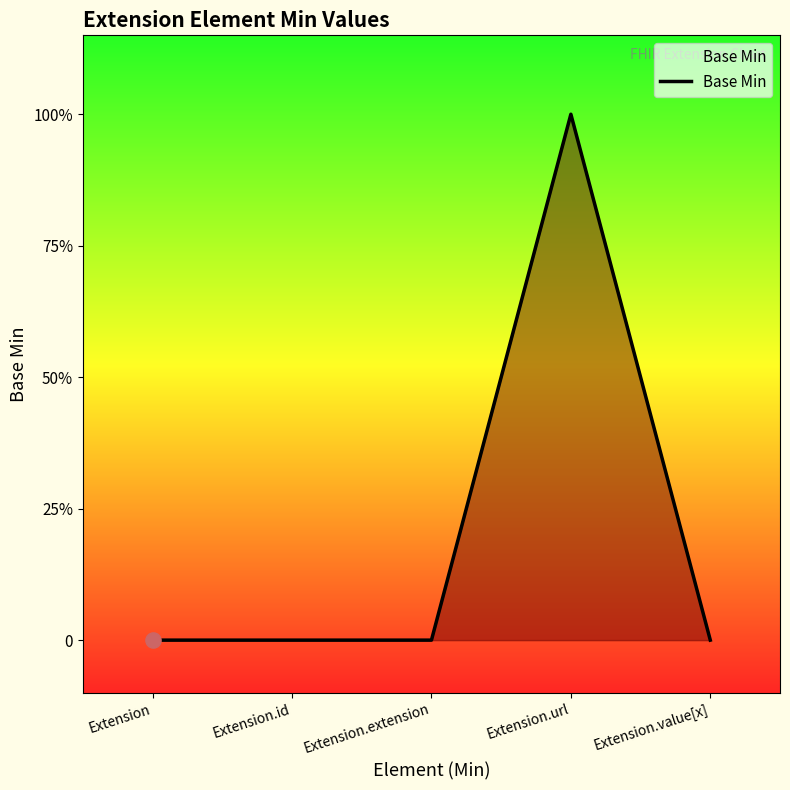

Which has a higher value, Extension.id or Extension?

Extension.id